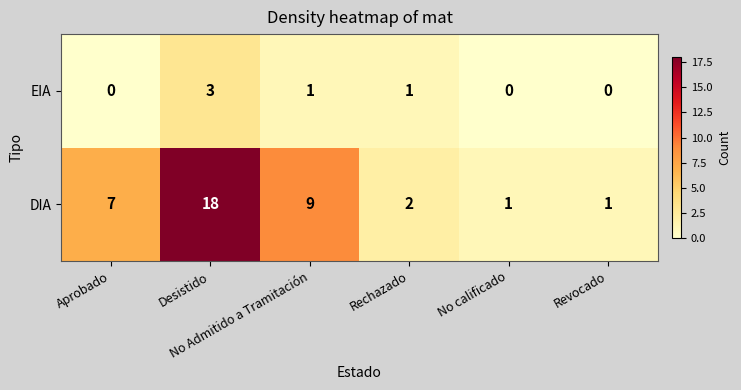

Count the EIA values in the range 0 to 1.

5